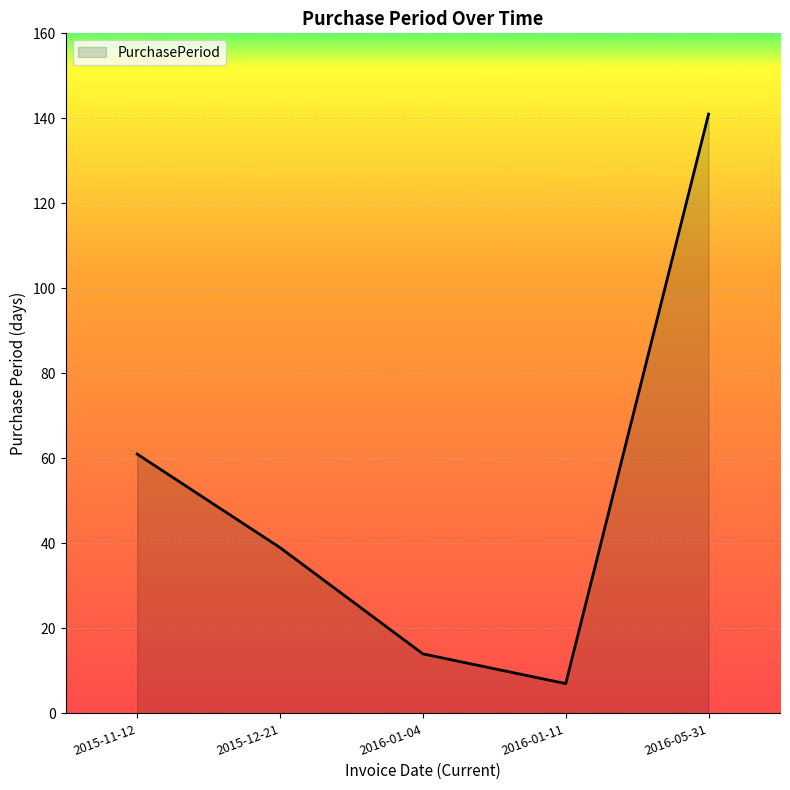

Between 2016-01-04 and 2015-12-21, which is larger?

2015-12-21